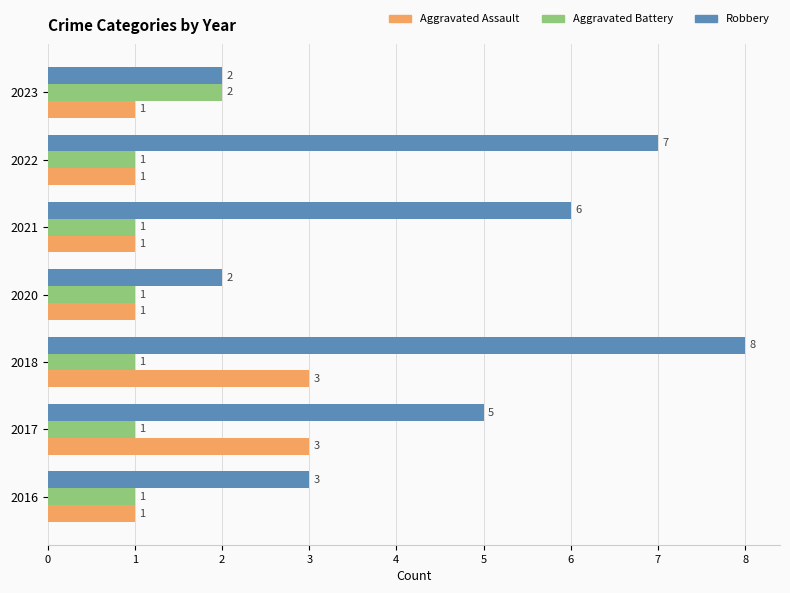

What is the average value of the Aggravated Battery series?

1